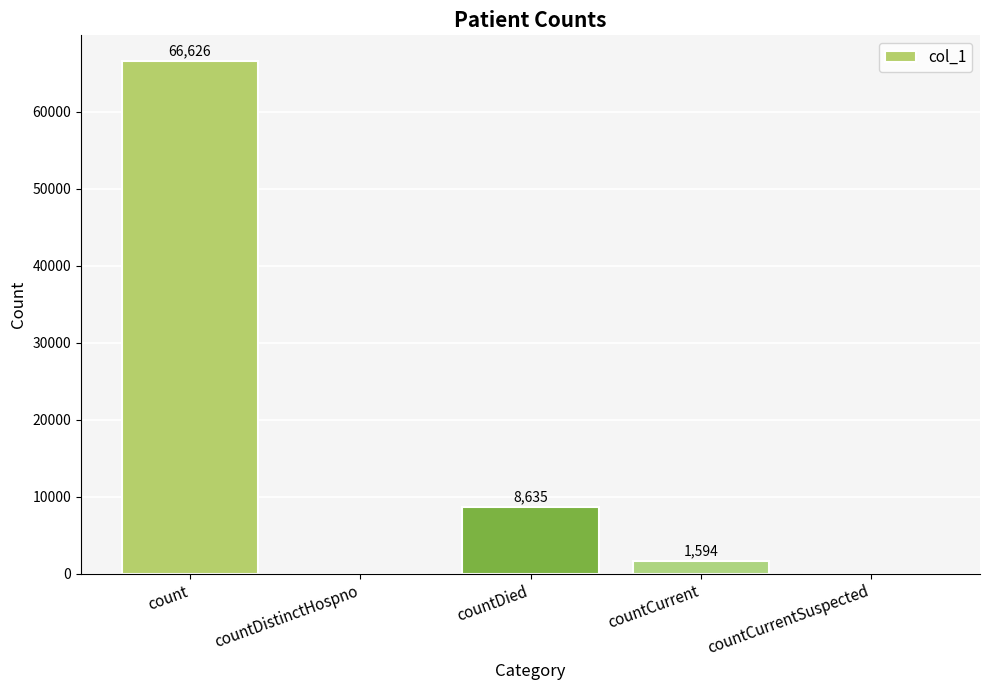

True or false: the data shows 0 at countDistinctHospno.

True